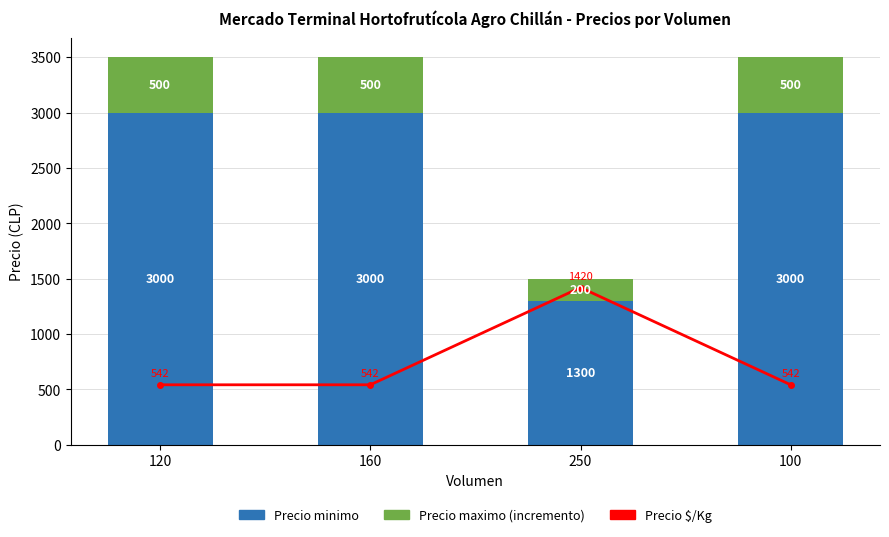

The Precio $/Kg series shows 142 at 100. True or false?

False